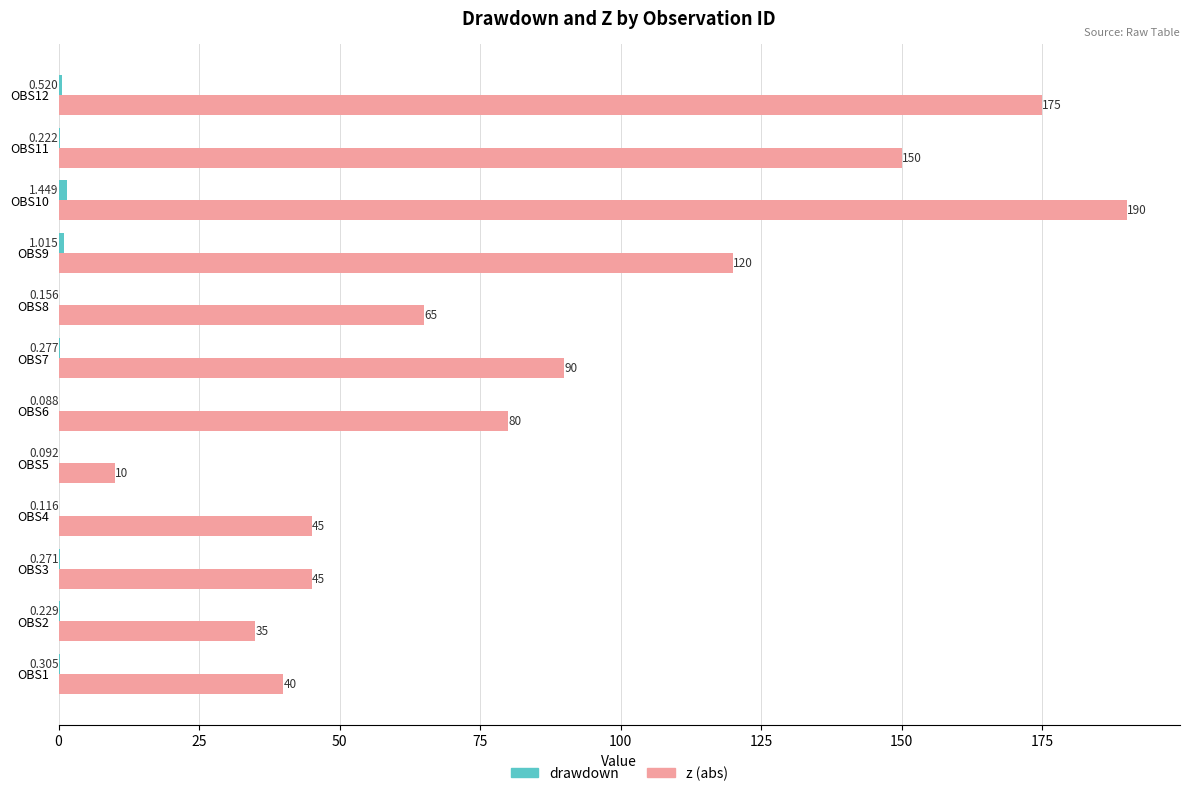

Which series has the widest spread of values?

z (abs)